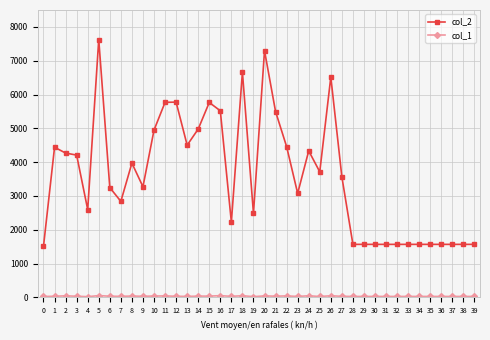

What is the value of the col_2 point at the 40th from the left?

1568